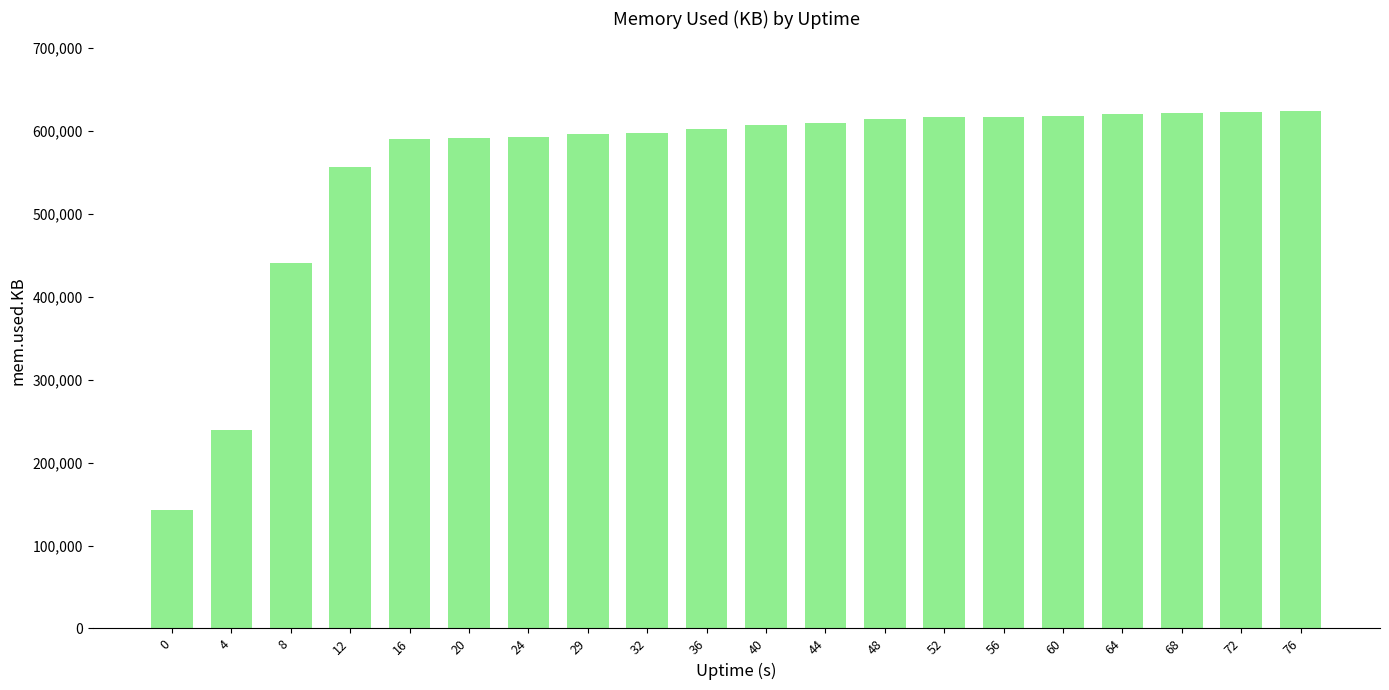

The chart shows a value of 239628 at 4. True or false?

True